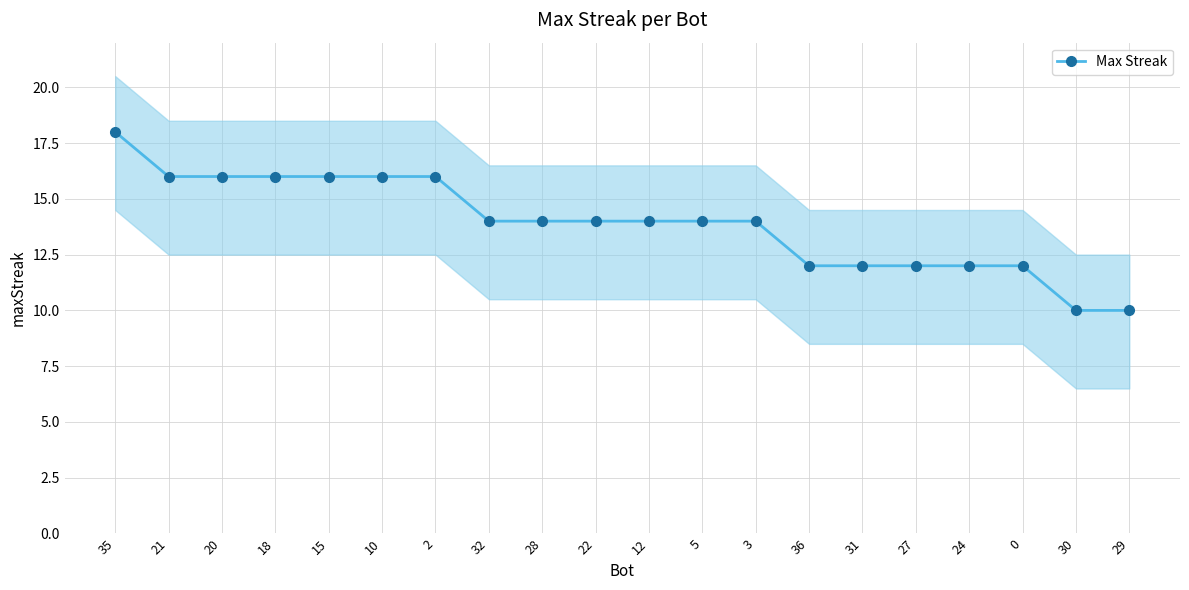

Which category has the lowest value across all series?

30